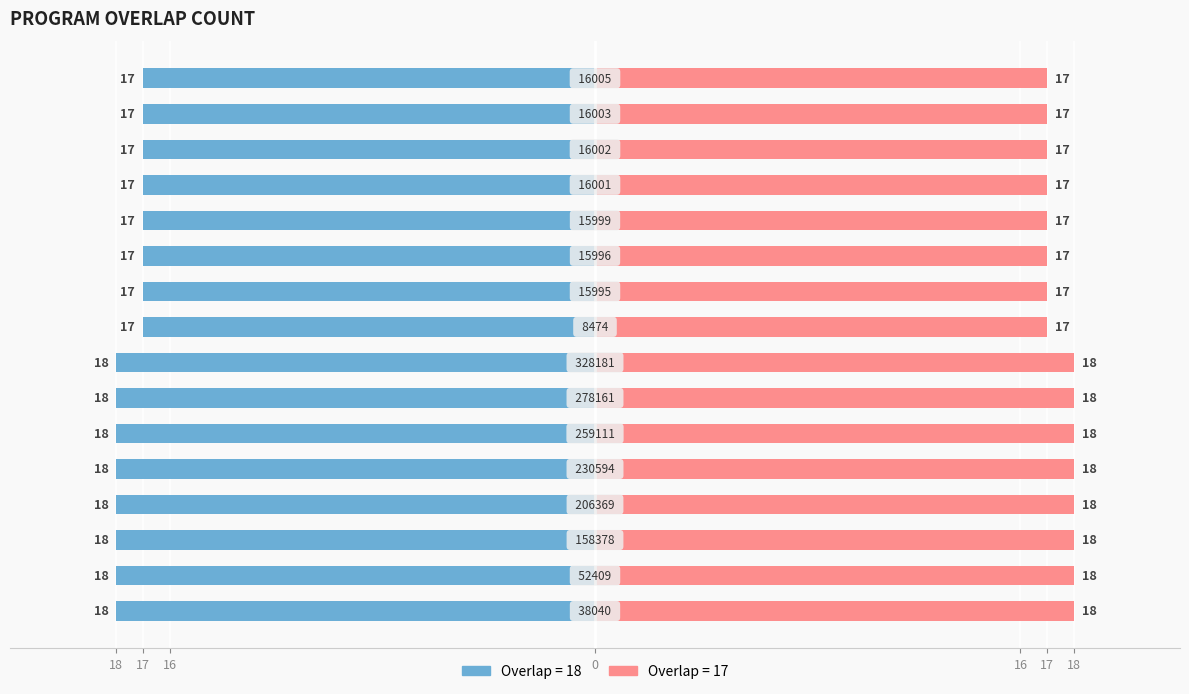

What is the label of the 1st bar from the left?

18